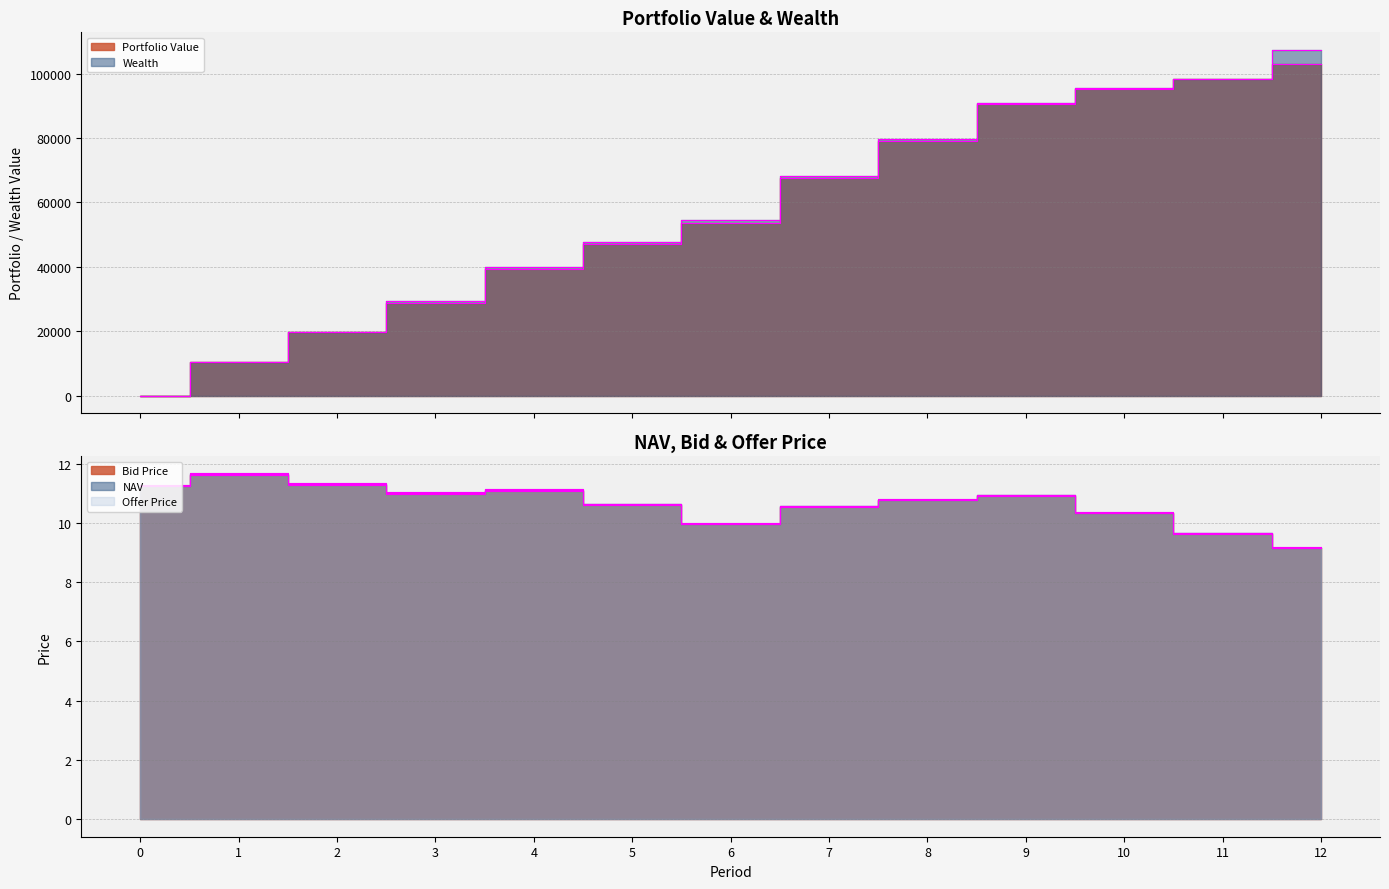

What value does the NAV series have at 6?

10.0